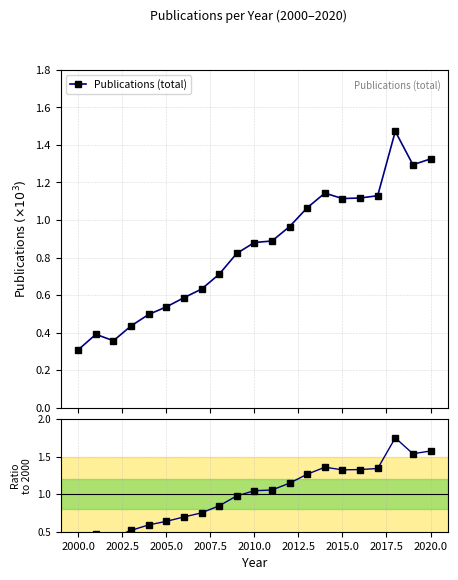

Count the number of values greater than 1.

11